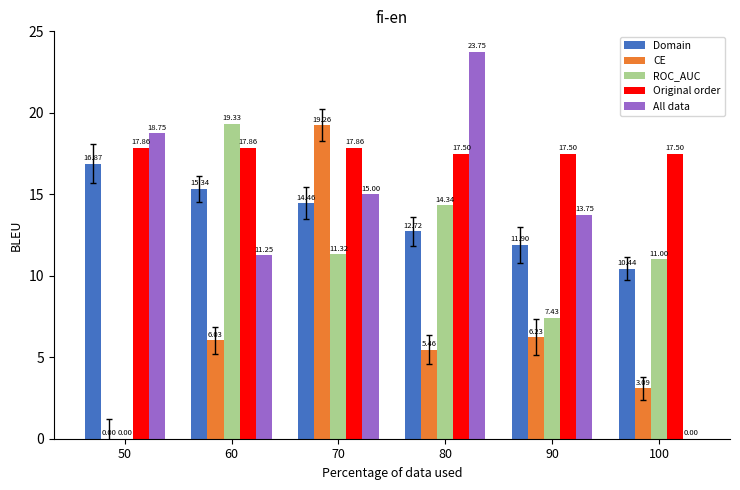

Count the number of data series in this chart.

5